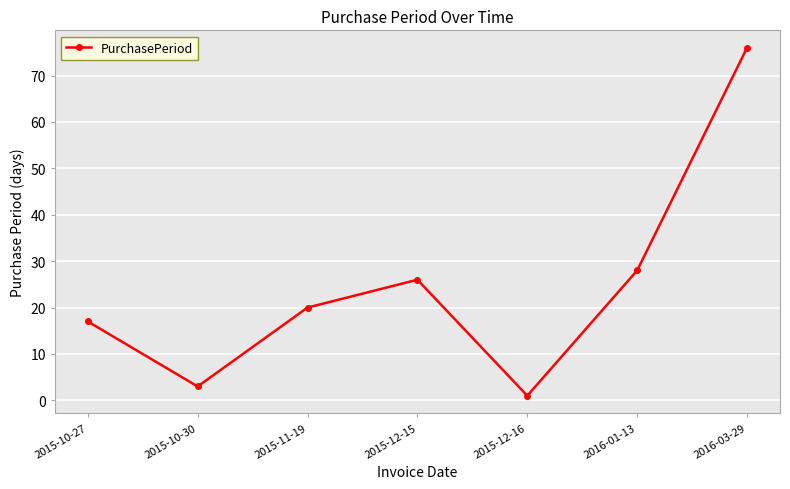

List the labels in order of value, smallest first.

2015-12-16, 2015-10-30, 2015-10-27, 2015-11-19, 2015-12-15, 2016-01-13, 2016-03-29